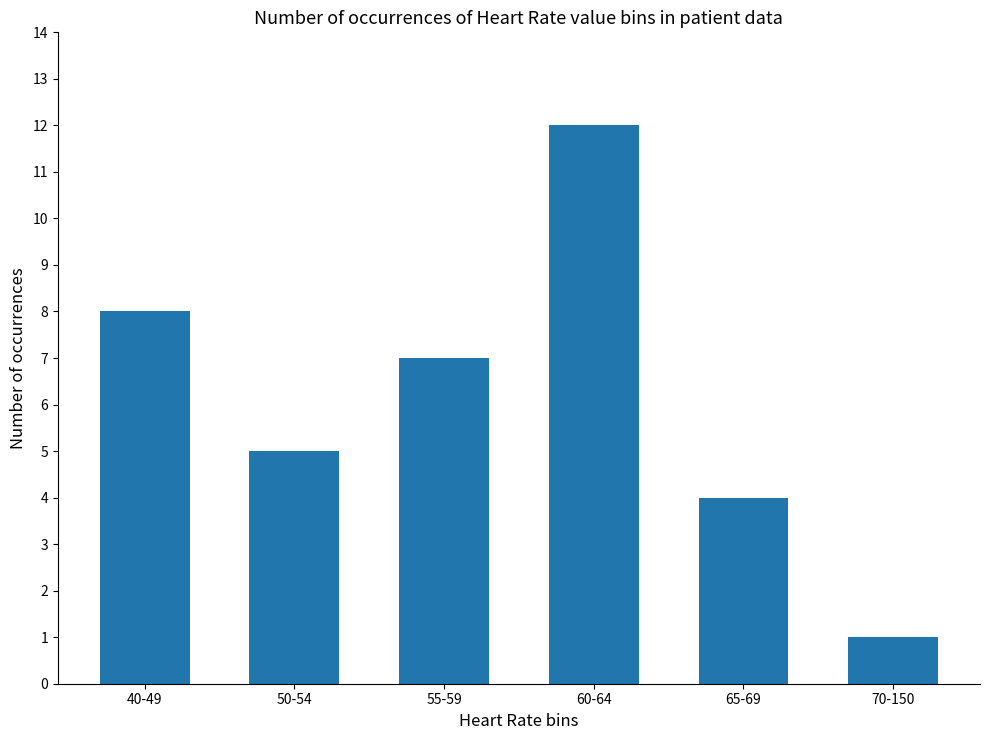

Reading left to right, transcribe all the data shown in this chart.

8	5	7	12	4	1